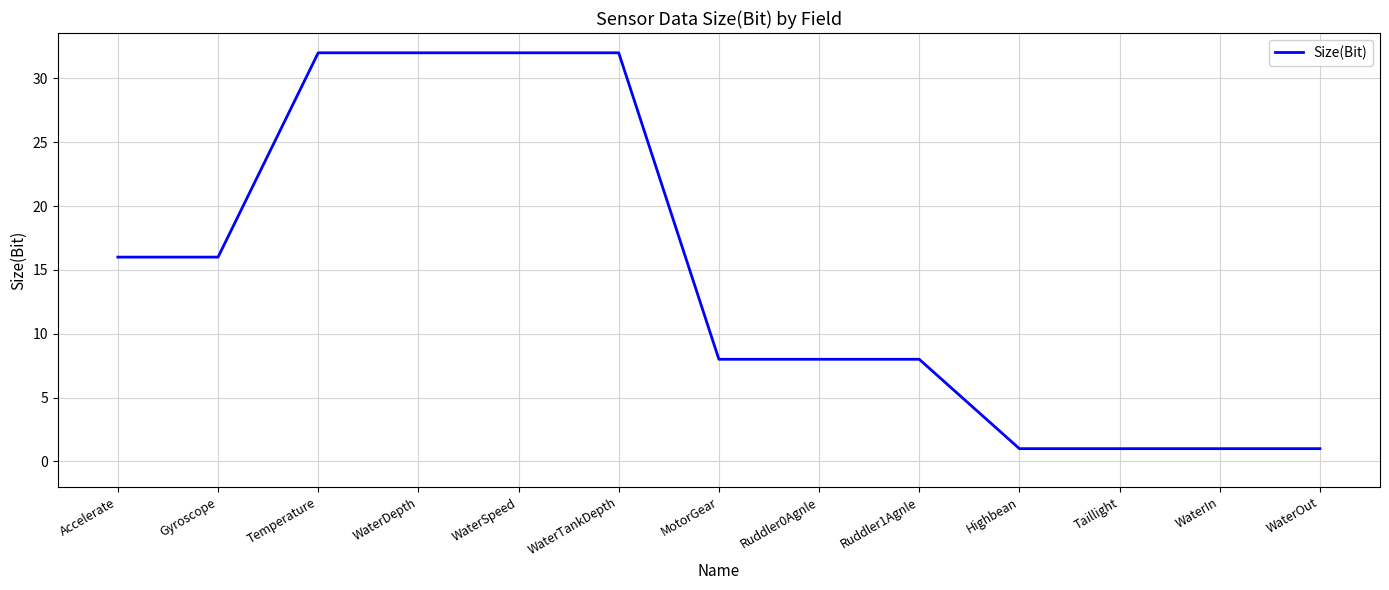

How many categories are shown in the chart?

13